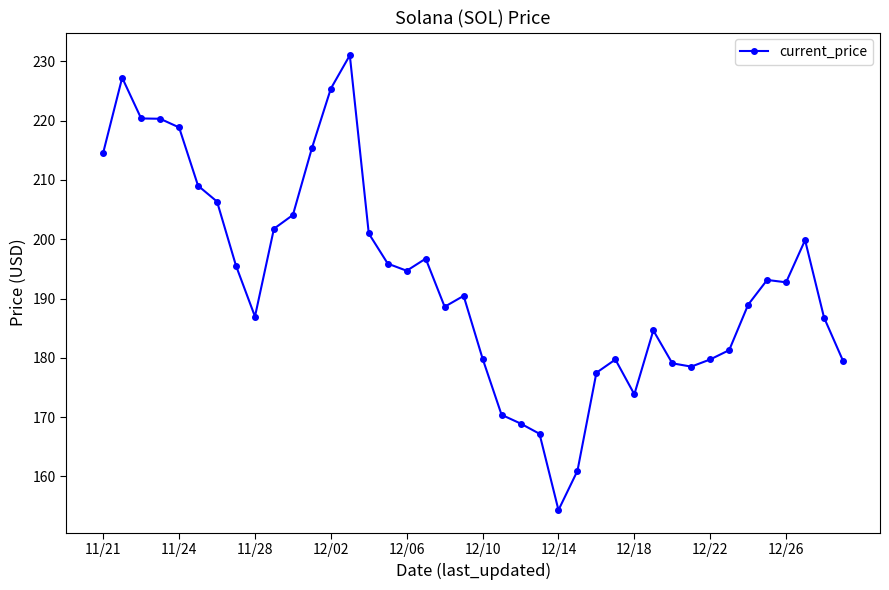

What is the value of the 2nd point from the left?

227.2